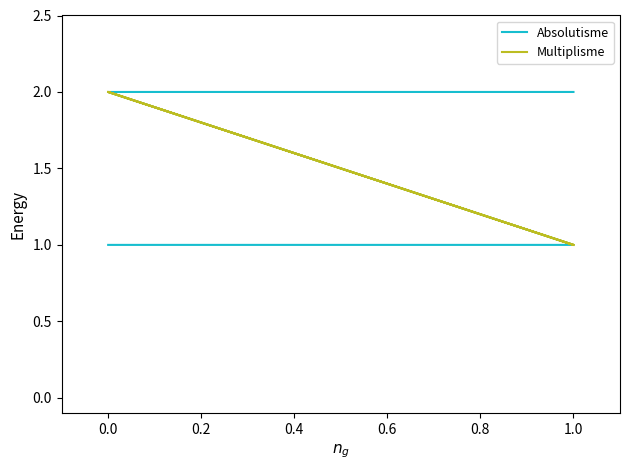

What is the difference between the maximum and second lowest values in the Absolutisme series?

1